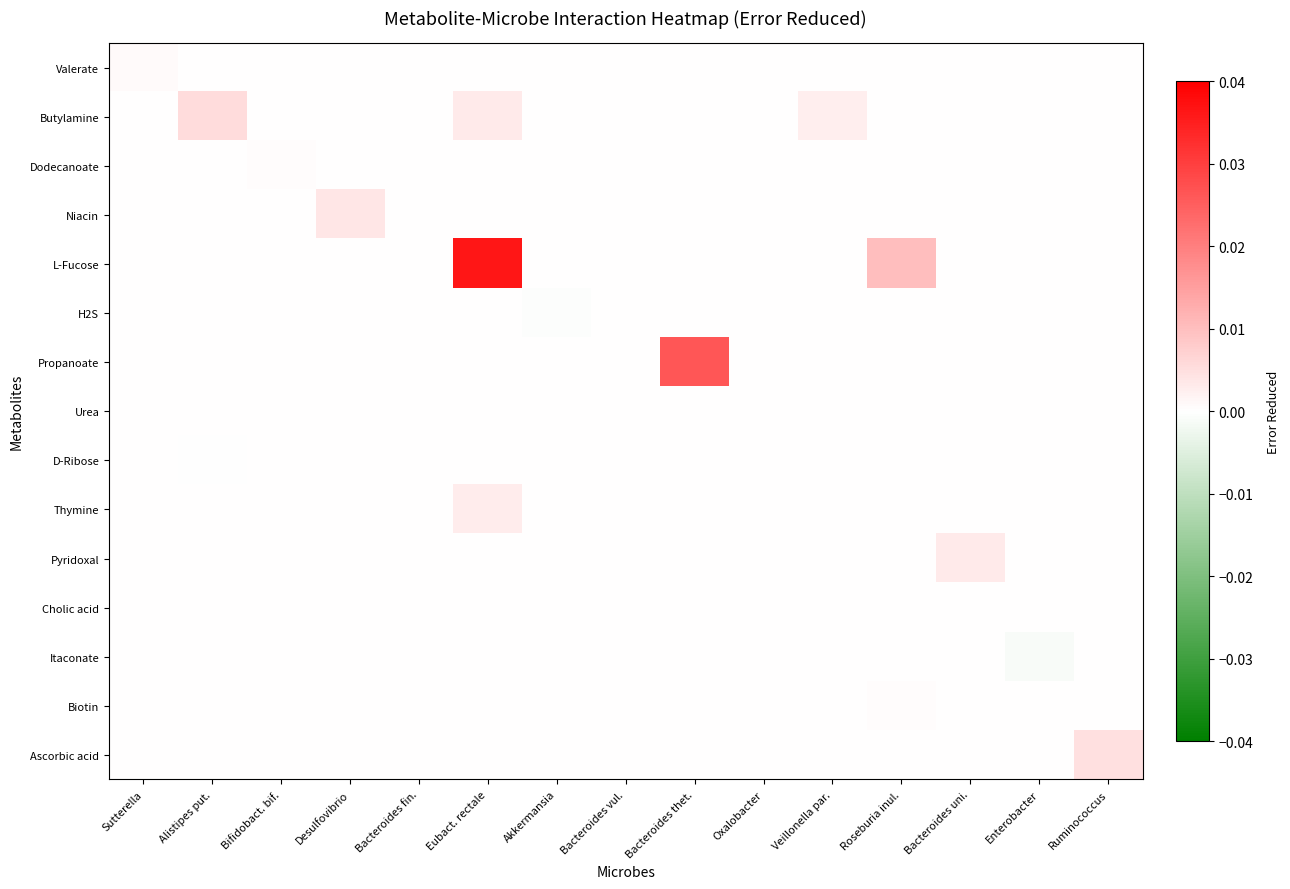

Which series changed the most between Alistipes put. and Ruminococcus?

Butylamine